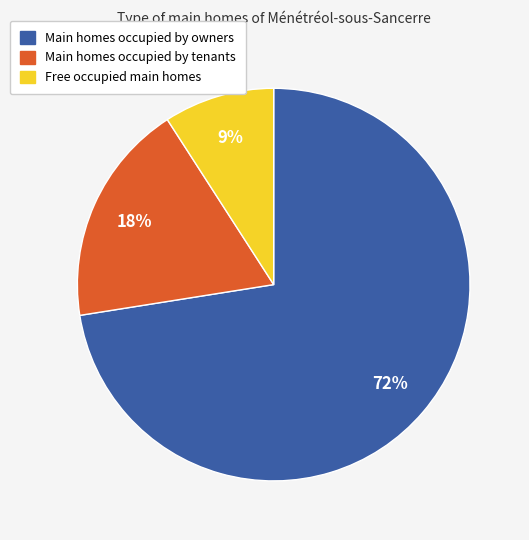

Is there a majority slice in this chart?

Yes